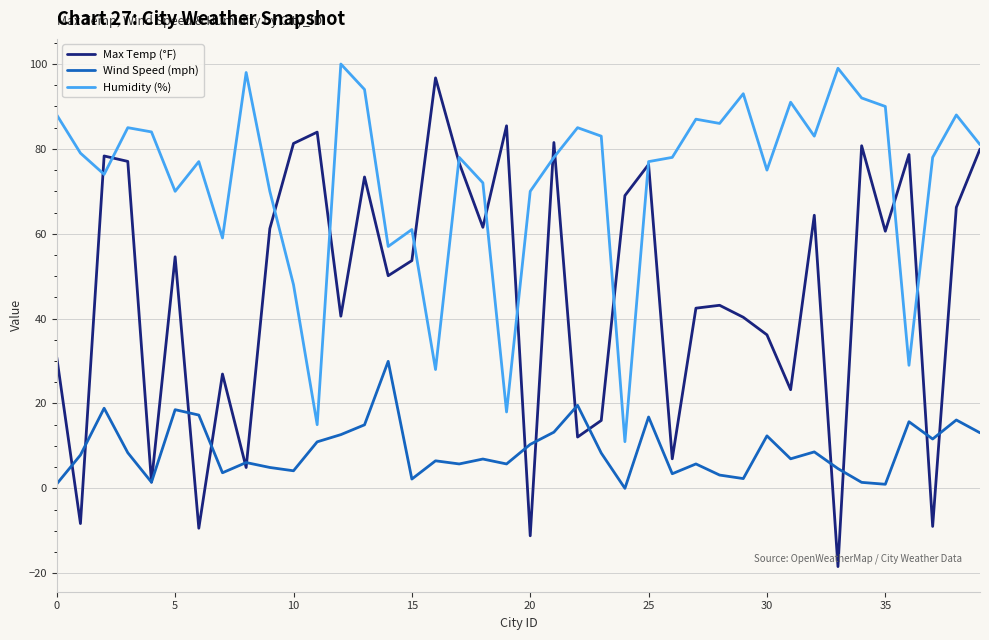

Which series has the largest total across all categories?

Humidity (%)